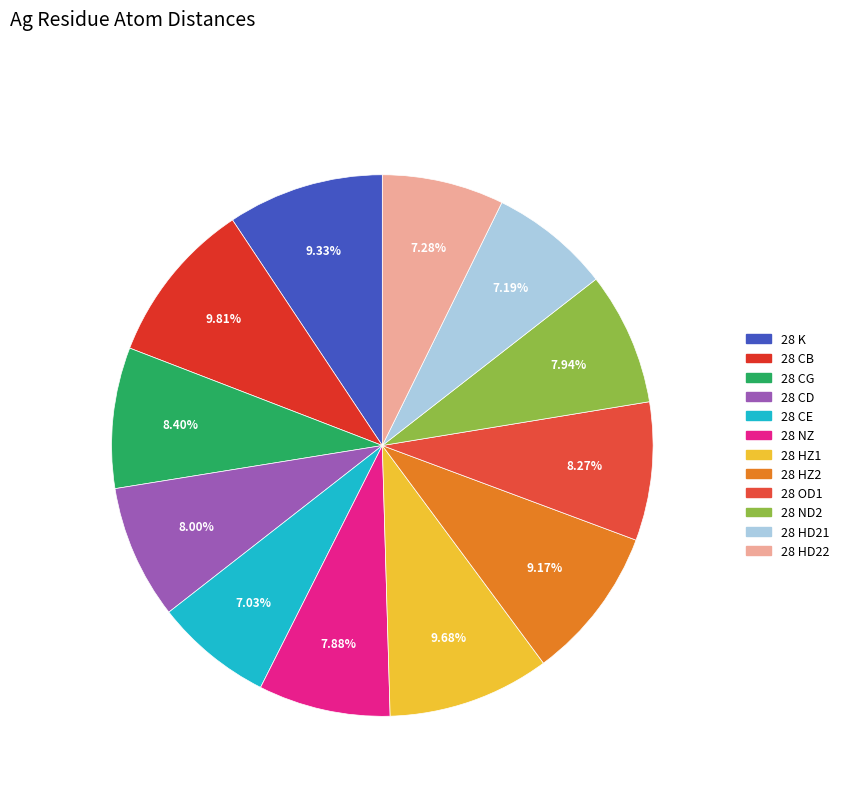

Which slice is the smallest?

28 CE